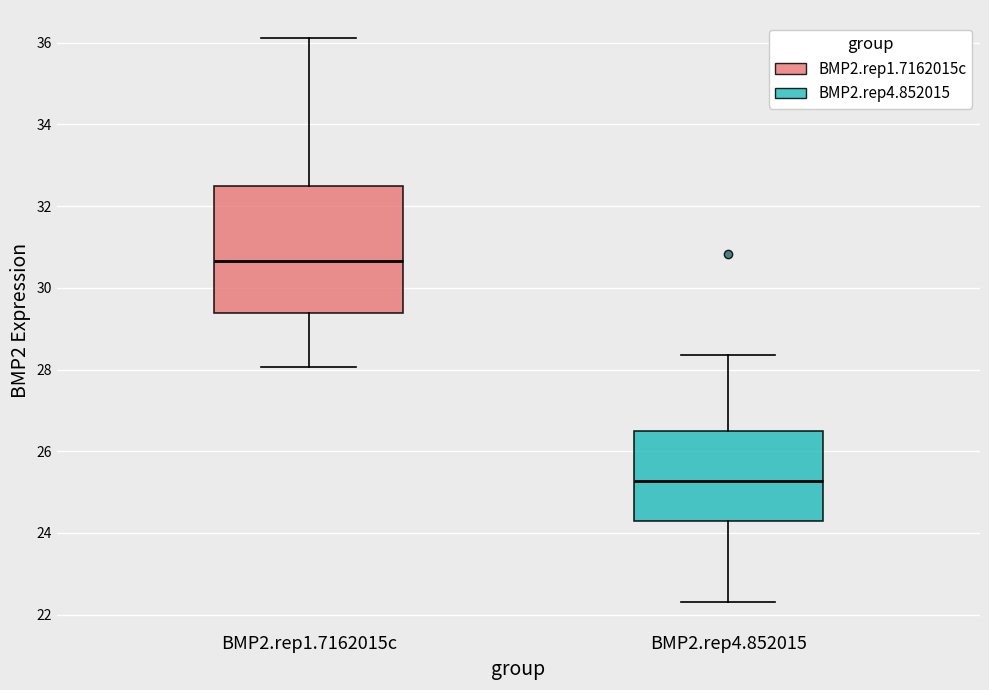

Which box has the lowest median line?

BMP2.rep4.852015